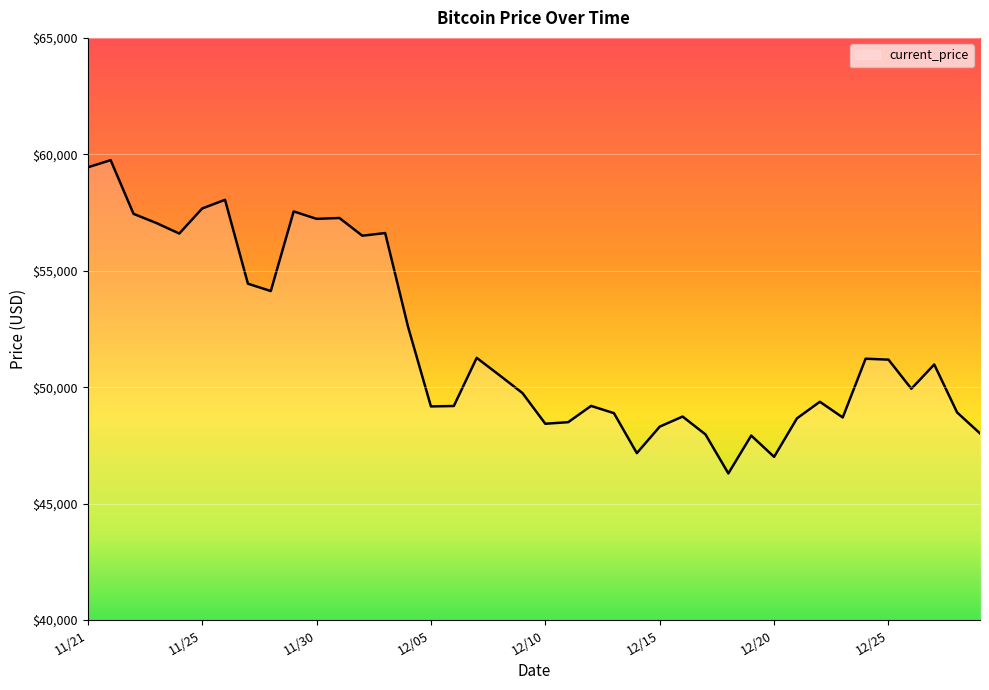

What is the smallest value displayed?

46296